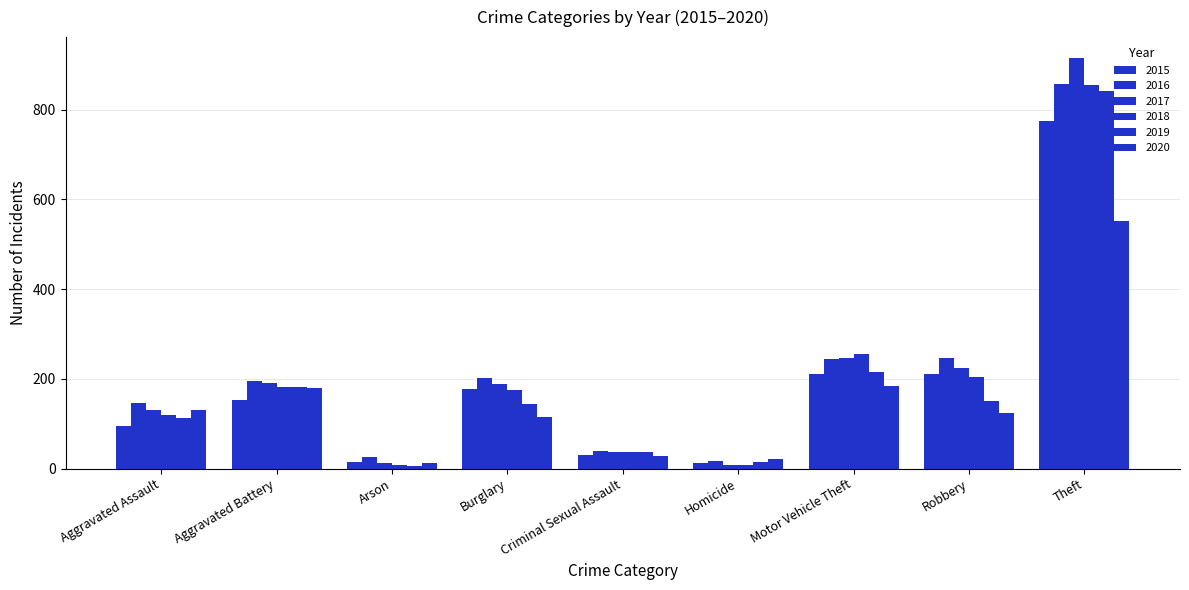

The value of 2018 at Motor Vehicle Theft is 350. True or false?

False